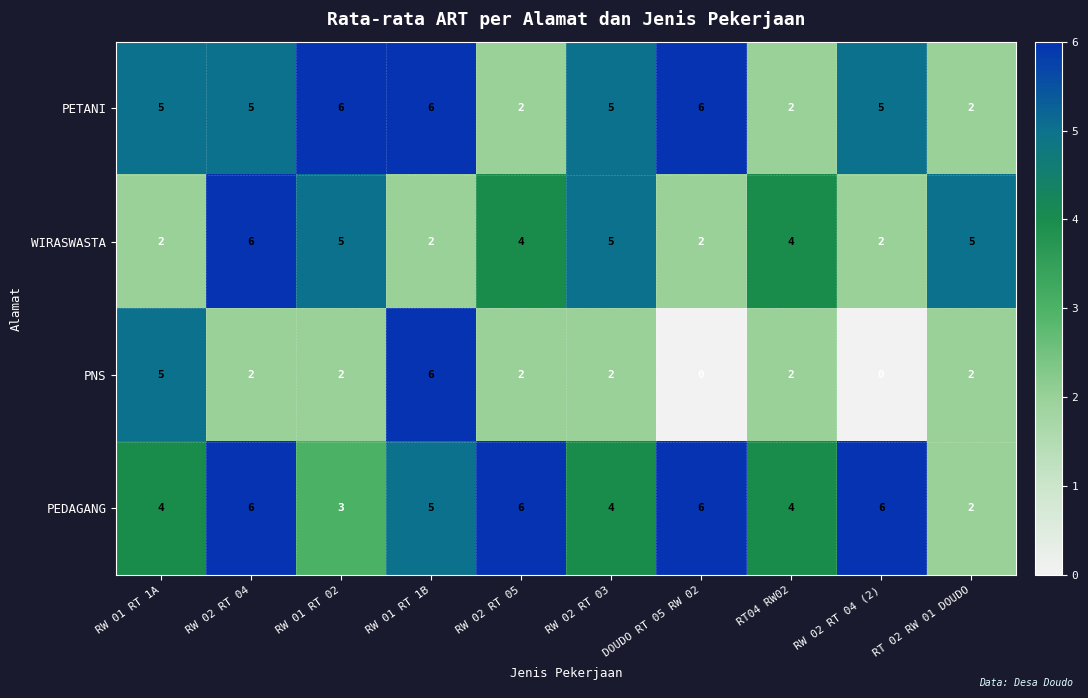

At which label does WIRASWASTA reach its peak?

RW 02 RT 04